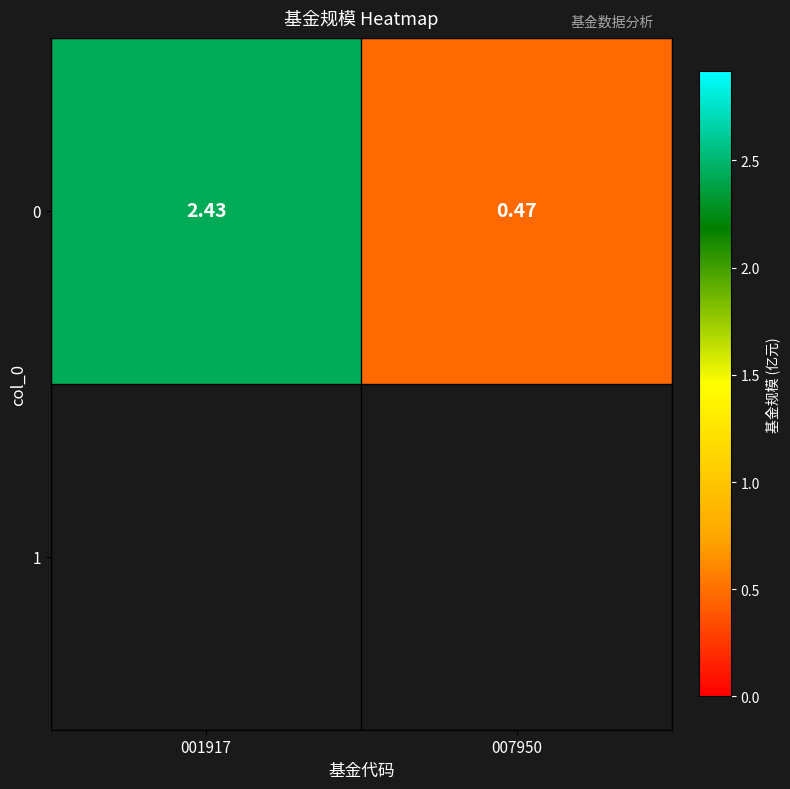

How many values are between 0 and 2?

1